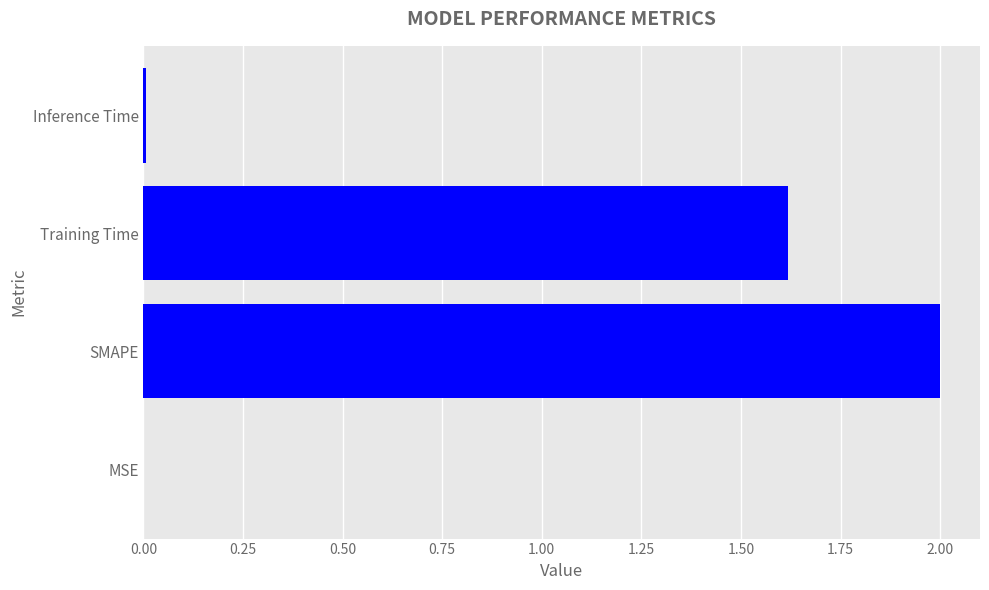

At which label is the value closest to 1?

Training Time